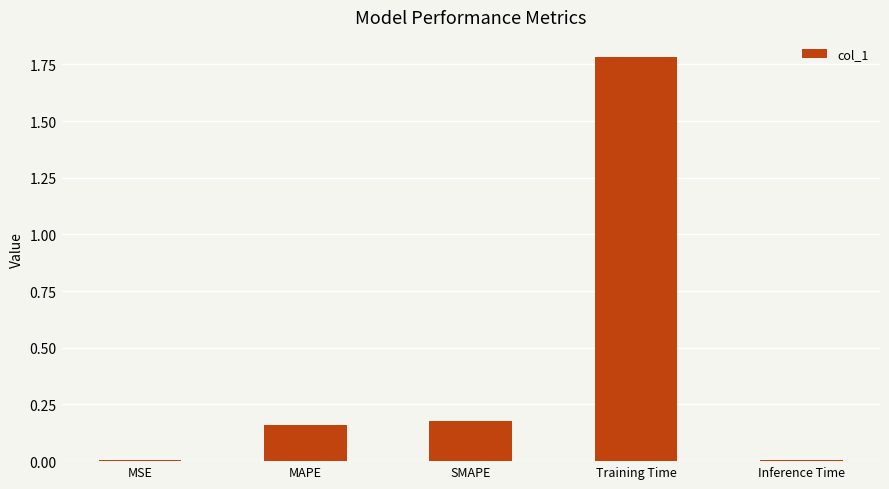

Which category has the highest value across all series?

Training Time